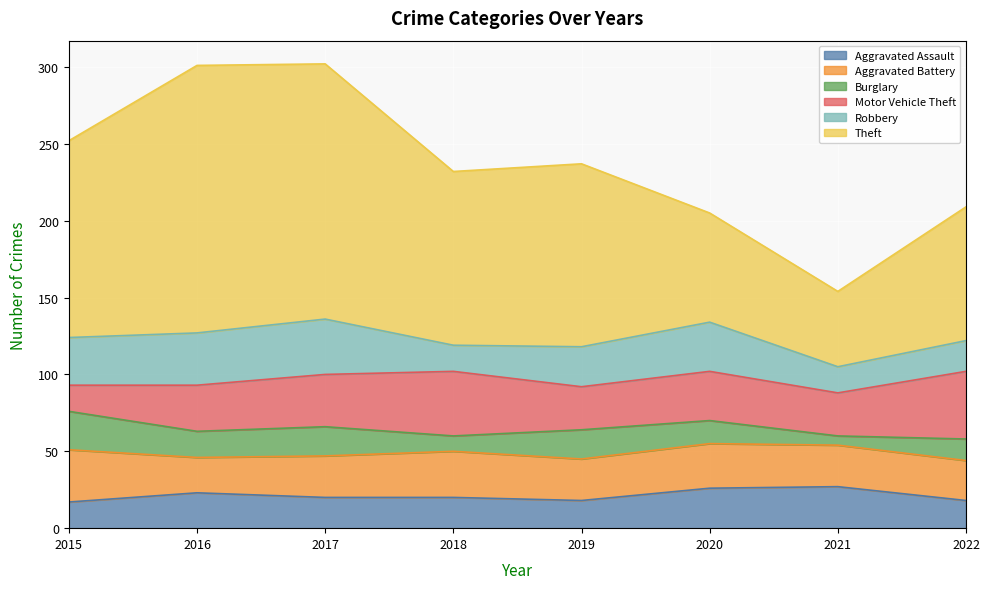

True or false: Theft has more than 0 points higher than both neighbors.

True